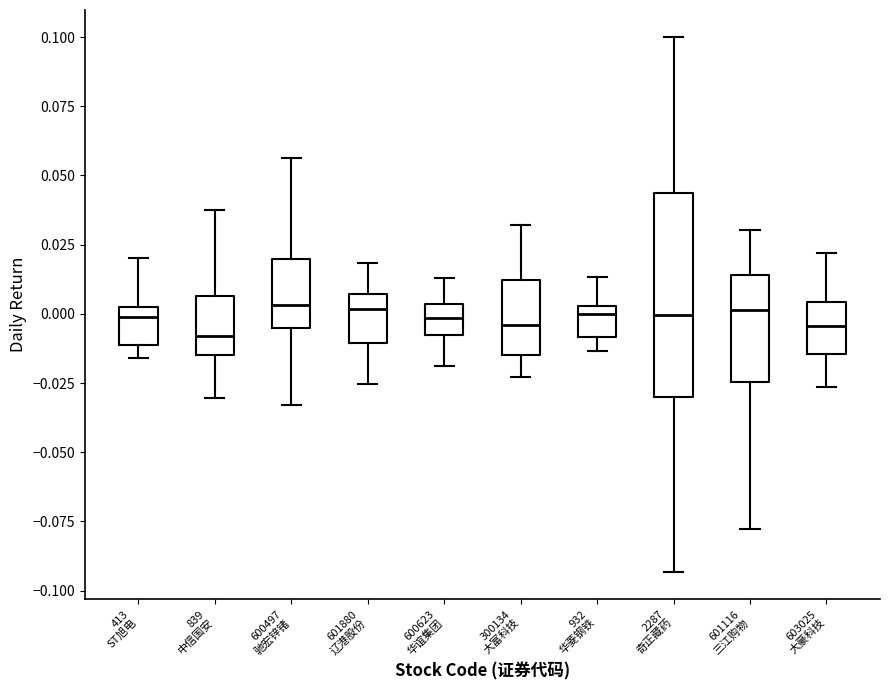

Comparing the boxes themselves (not the whiskers), which one is the tallest?

2287 奇正藏药